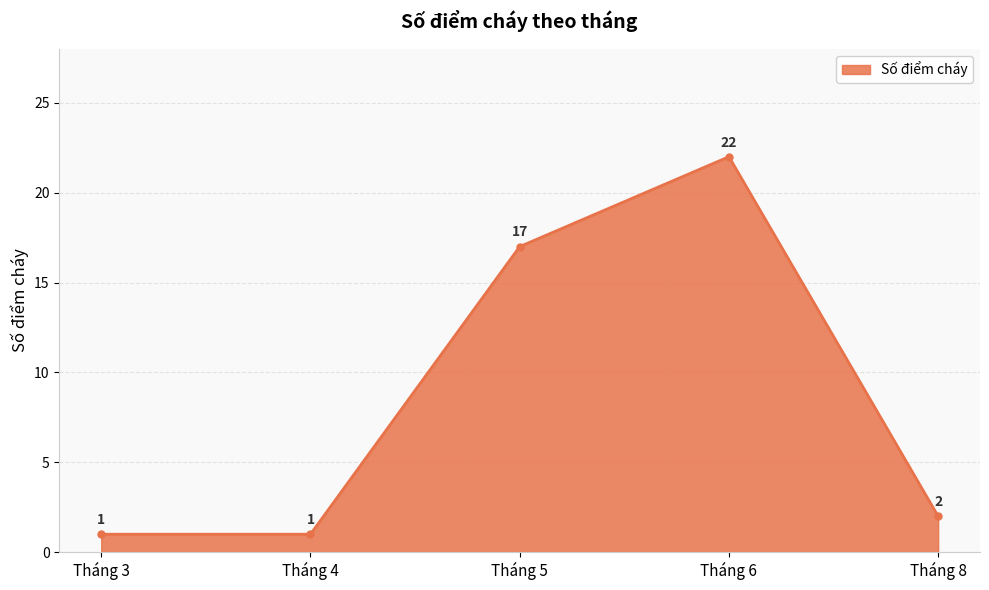

The value at Tháng 3 is 1. True or false?

True